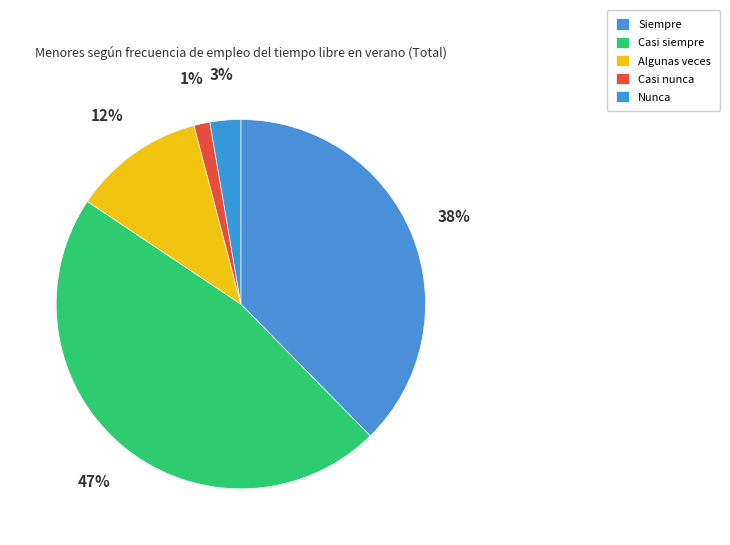

How many slices are in this pie chart?

5